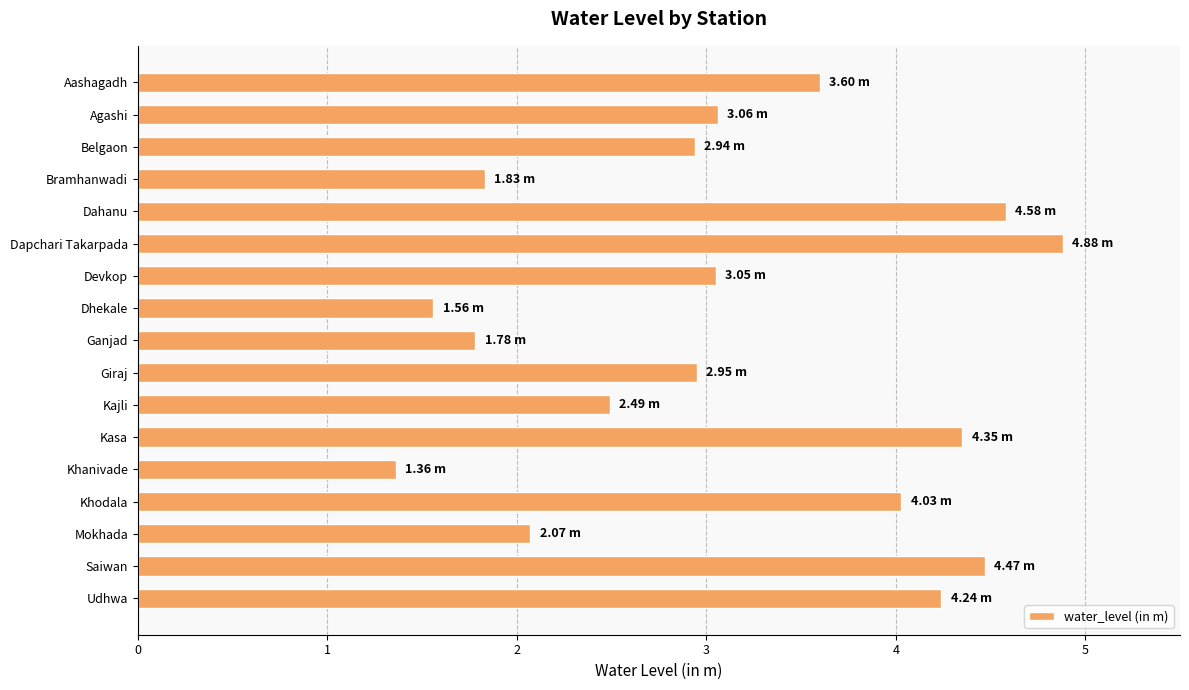

What is the minimum value shown in the chart?

1.4